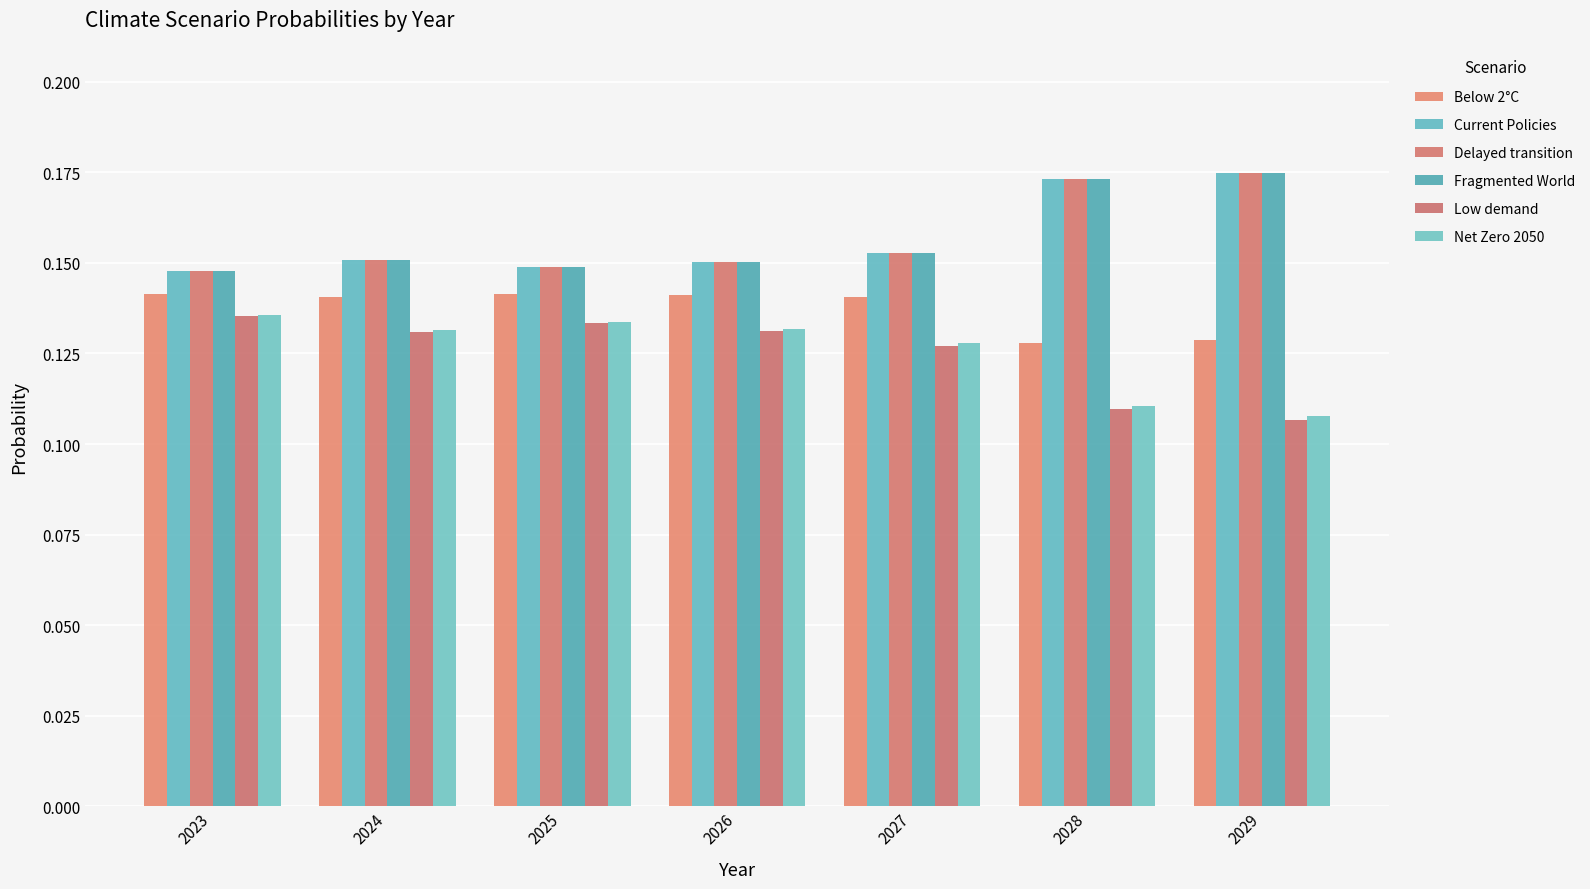

How many bars are there in each group?

6